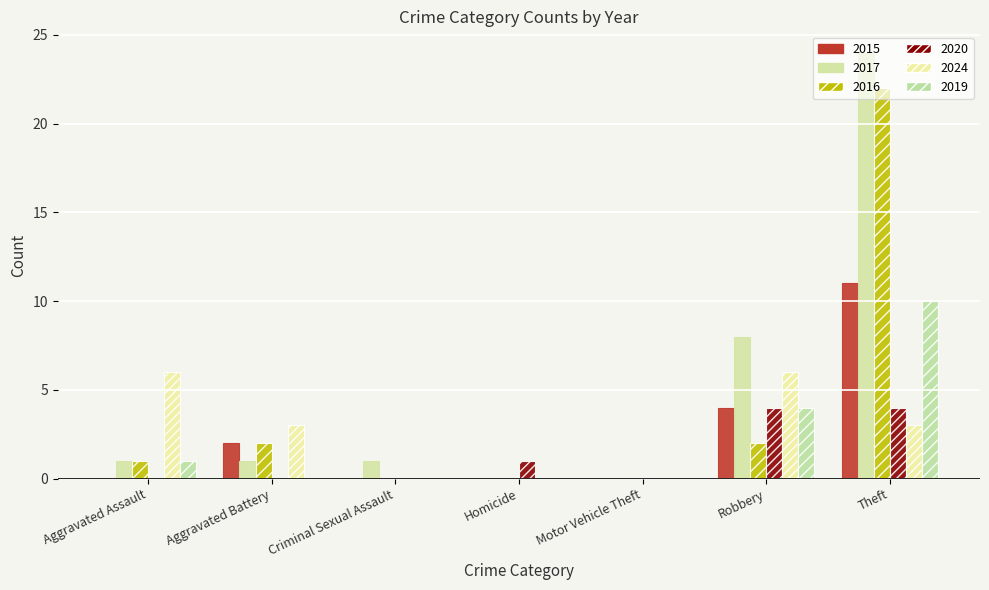

At which label is 2024 closest to 3?

Aggravated Battery